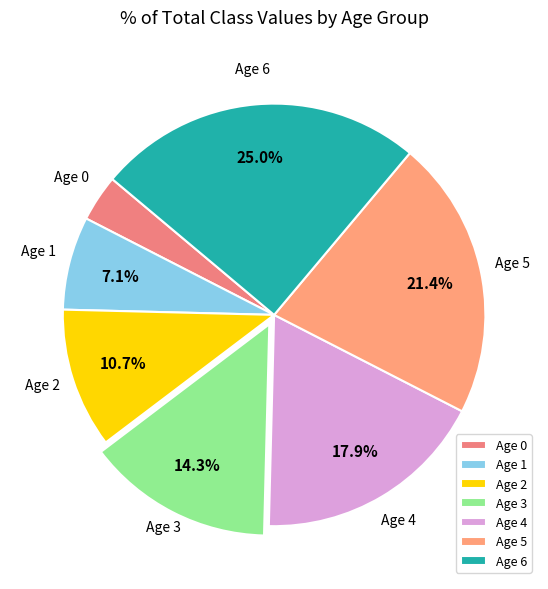

Which category has the biggest portion of the pie?

Age 6